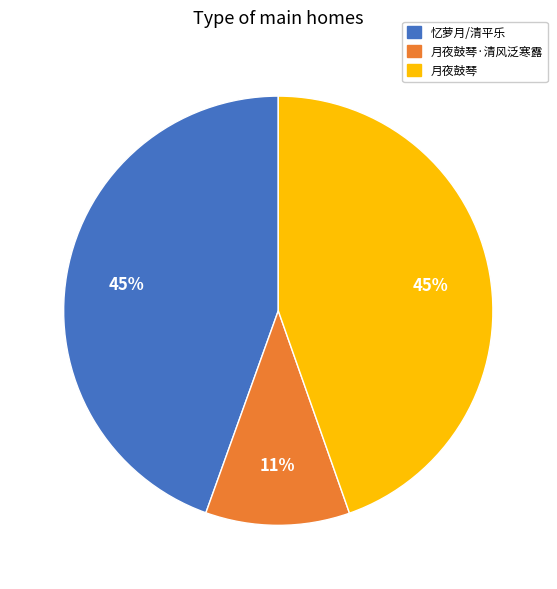

Is there a majority slice in this chart?

No